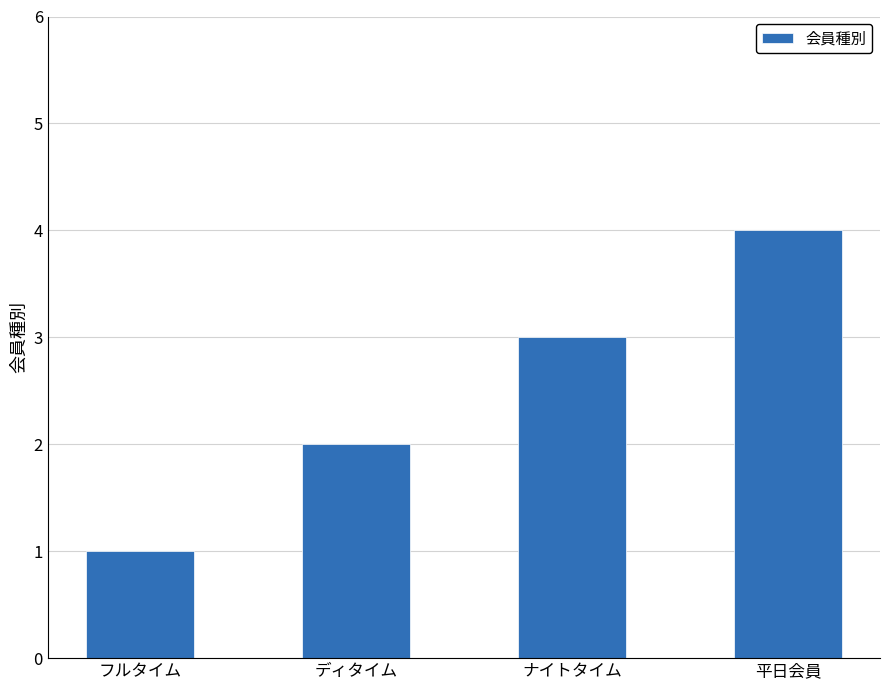

Rank the categories by value from lowest to highest.

フルタイム, ディタイム, ナイトタイム, 平日会員